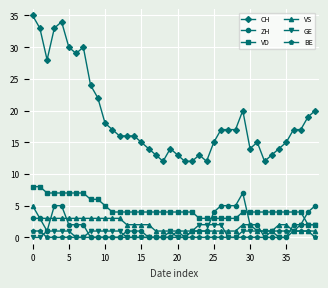

Is this an area chart (filled region under the line)?

No